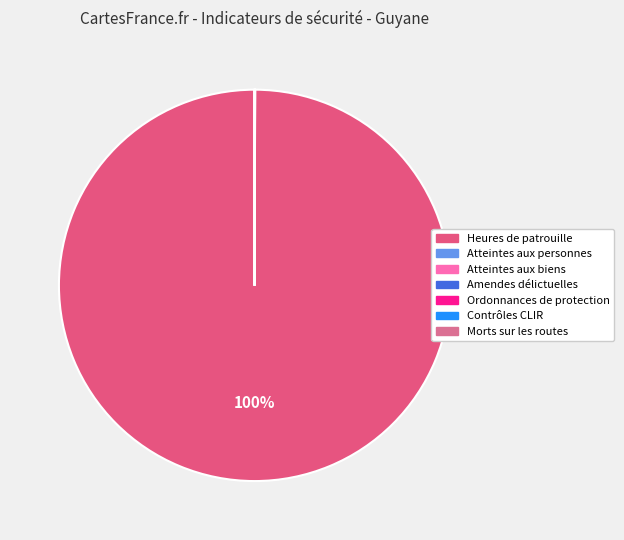

Which slice represents more than half of the pie?

Heures de patrouille